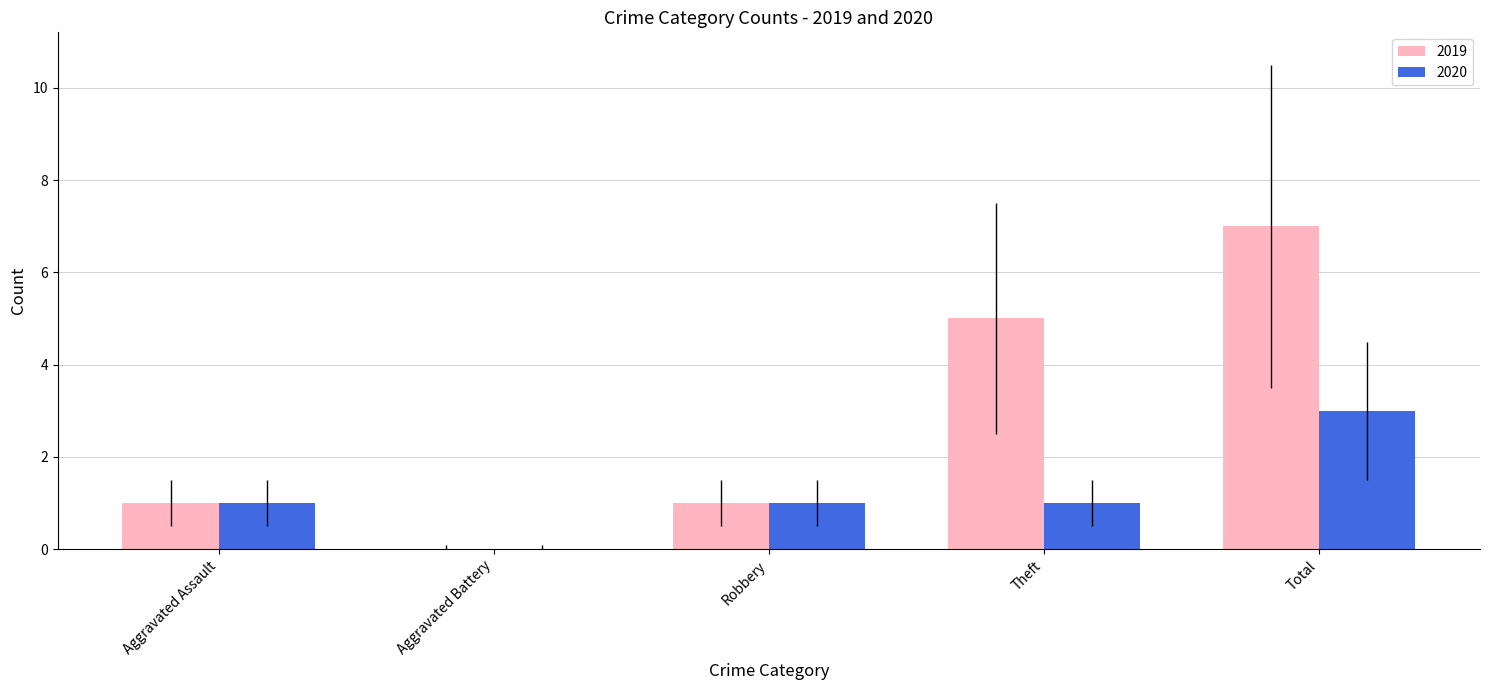

Are the bars horizontal?

No